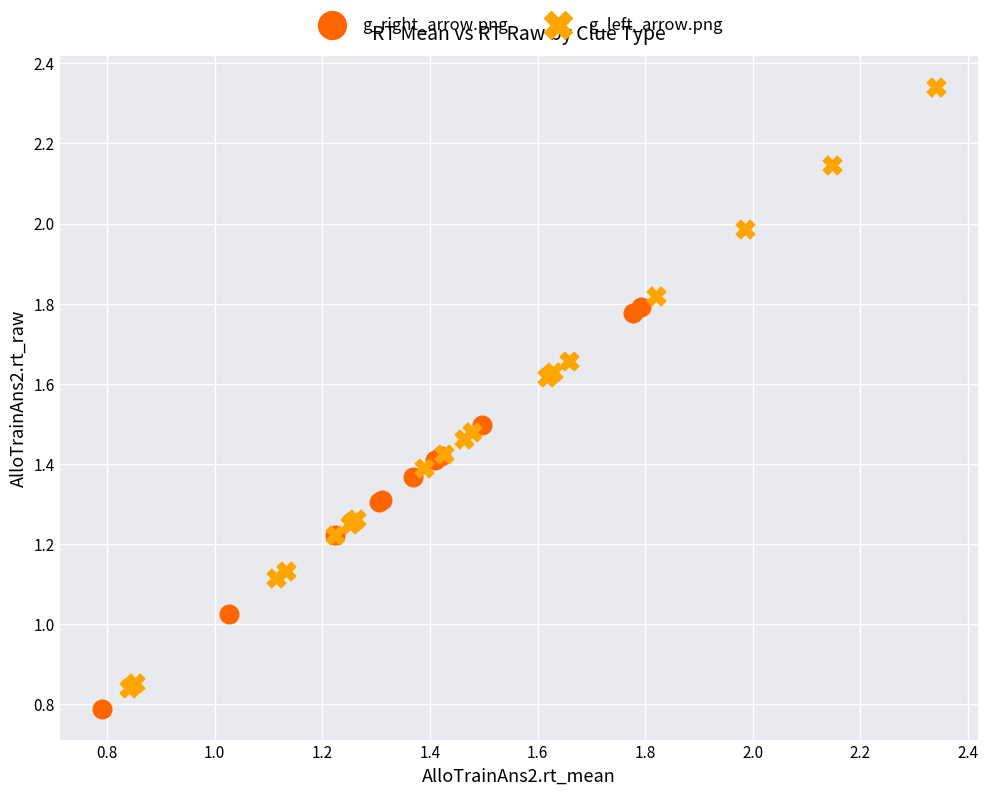

What are all the series names shown in the legend?

g_right_arrow.png, g_left_arrow.png